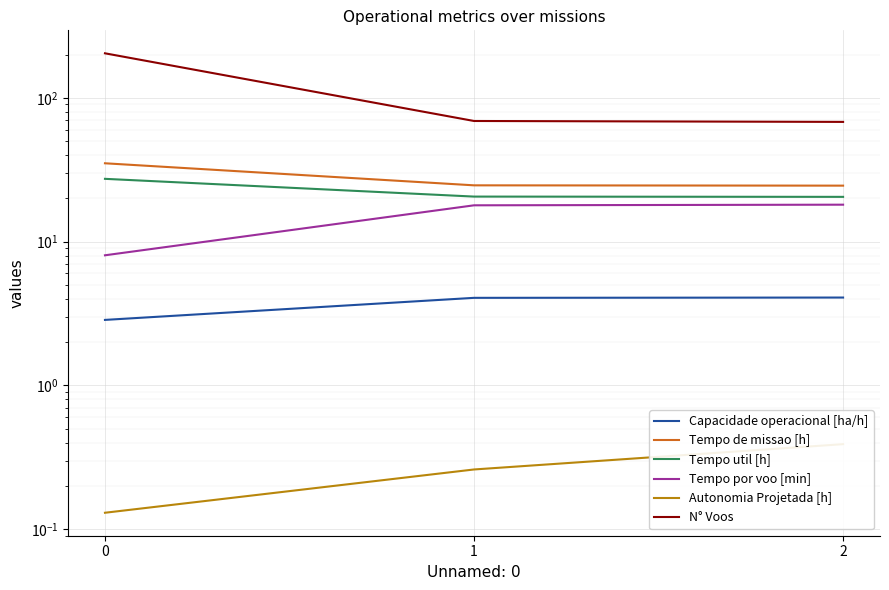

What is the spread (max minus min) of values at 1?

68.7